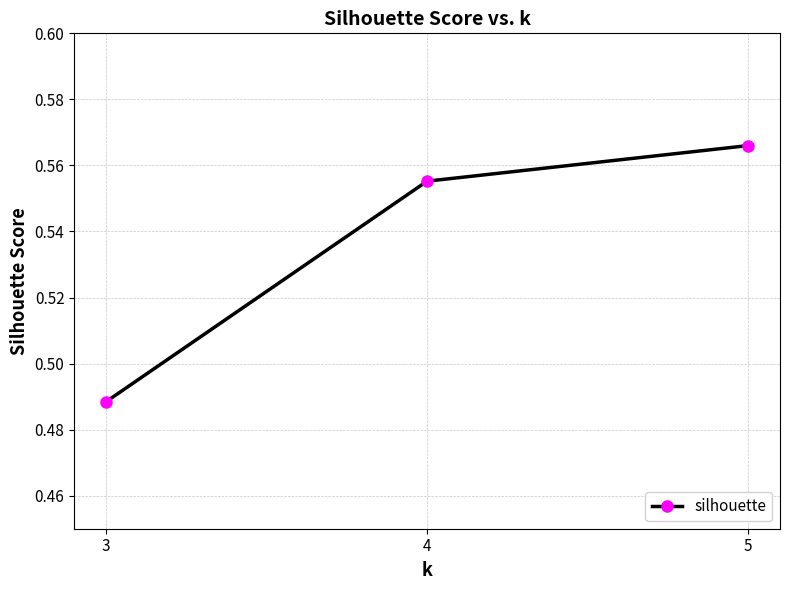

Is this an area chart (filled region under the line)?

No